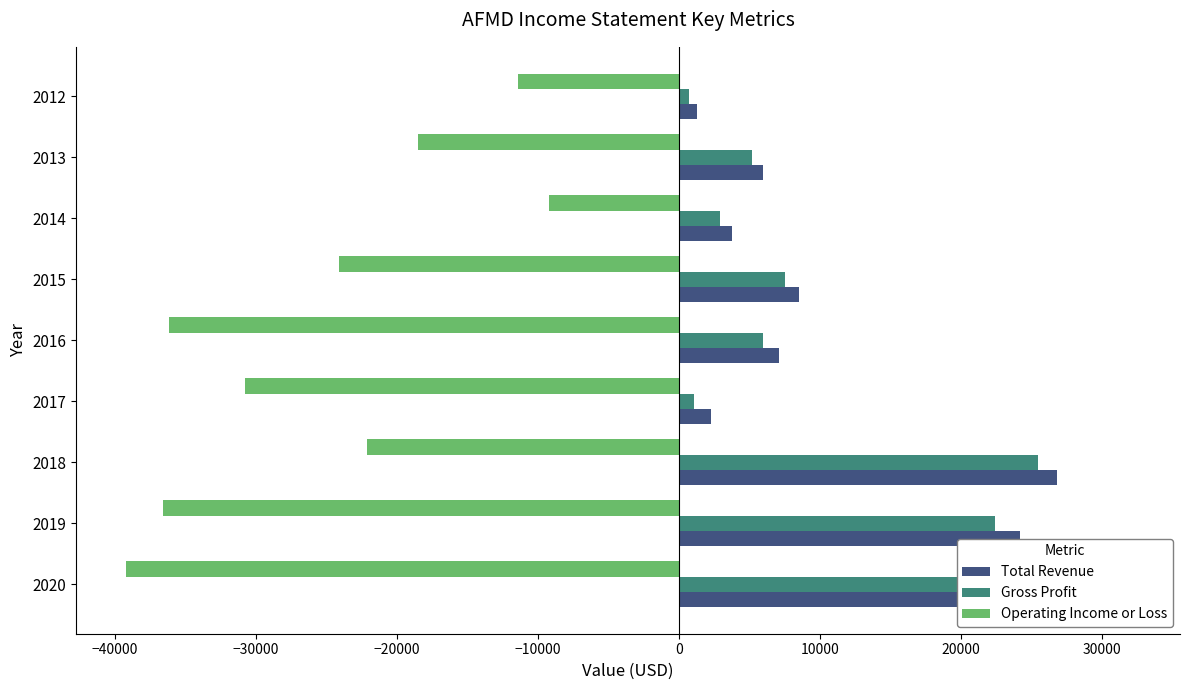

How many bars are there in each group?

3